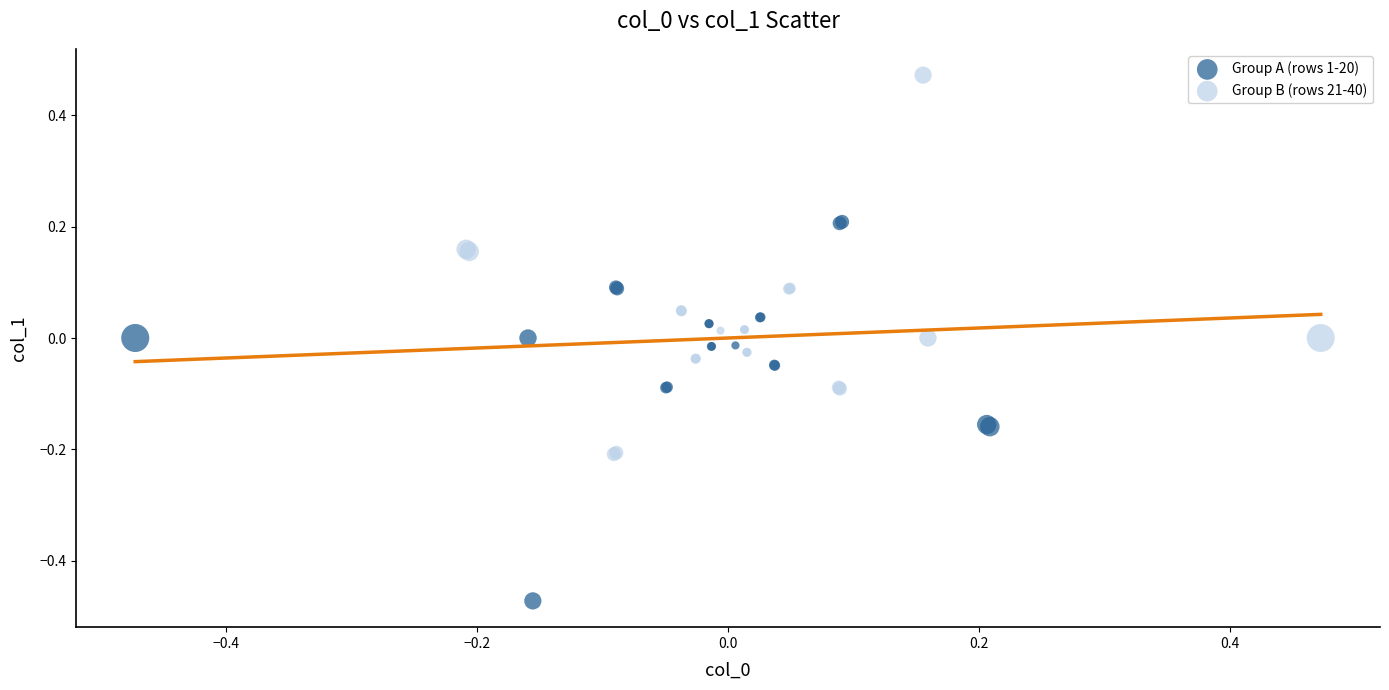

Which series reaches the maximum Y coordinate?

Group B (rows 21-40)